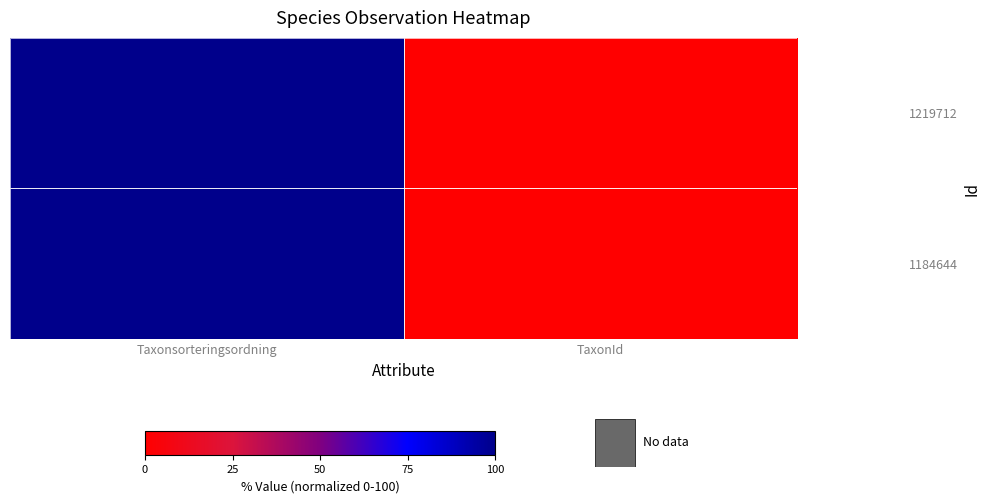

Which category has the lowest value across all series?

TaxonId